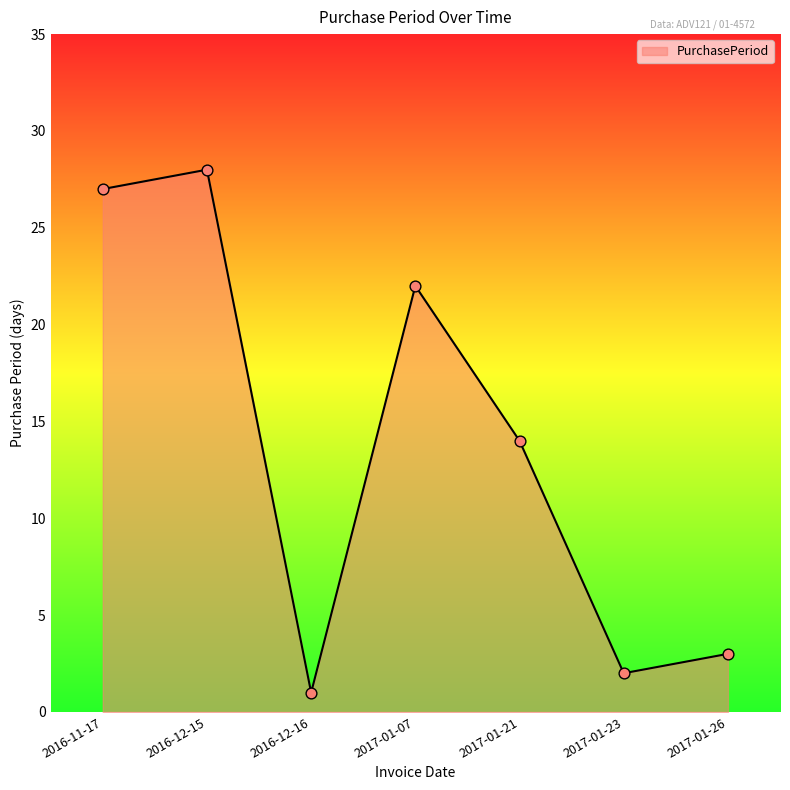

Approximately how many times larger is the value at 2016-11-17 compared to 2017-01-07?

1.2